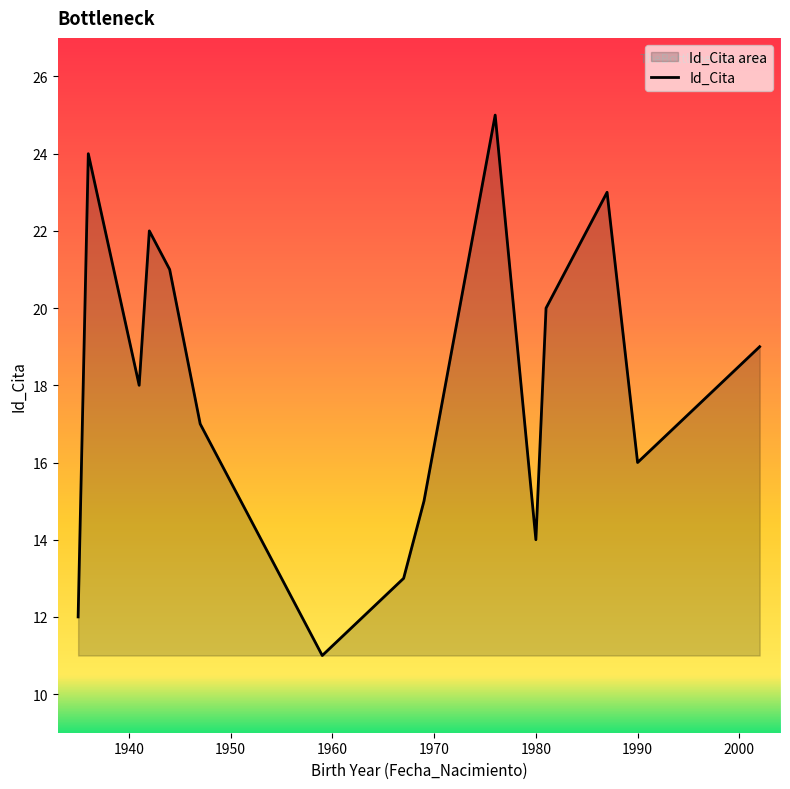

Between 1936 and 1990, which is larger?

1936